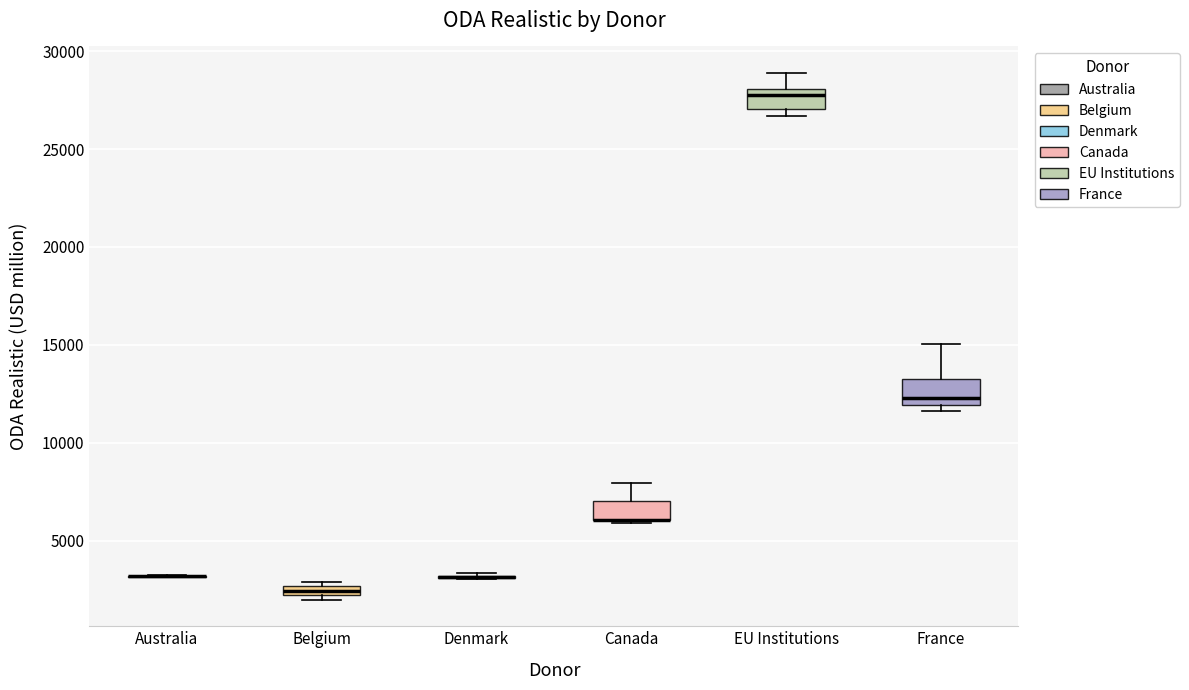

Where is the upper edge of the box for France on the y-axis? The values are not printed on the chart, so give them approximately, as read against the axis.

13000